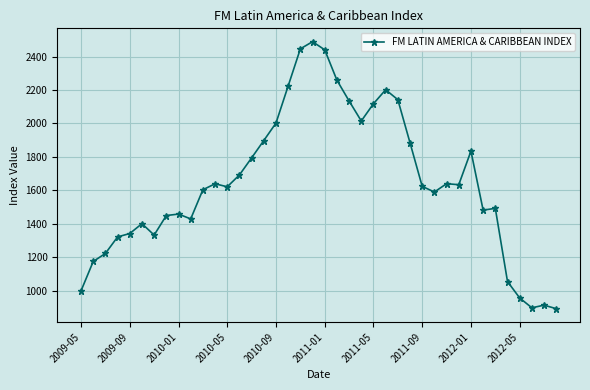

True or false: there are more than 0 points higher than both neighbors.

True